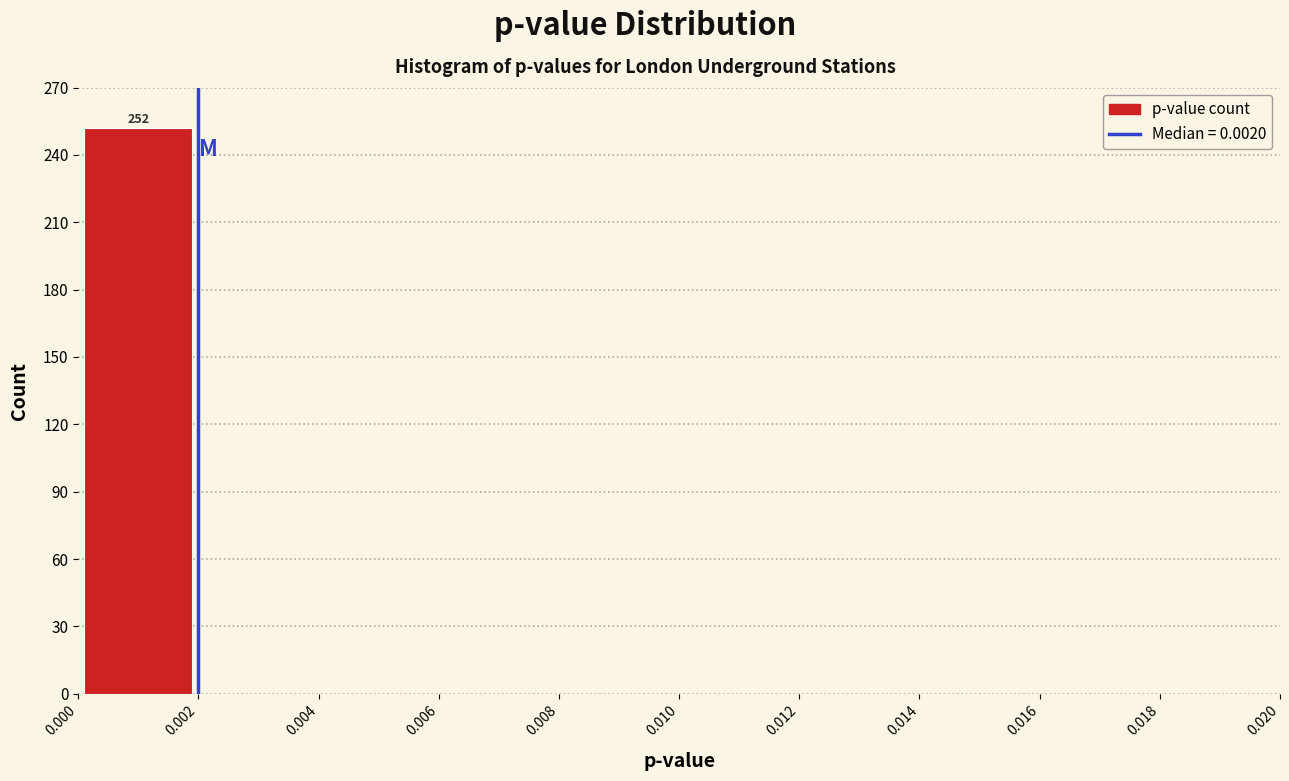

Which range on the x-axis has the tallest bar?

0.000 to 0.002